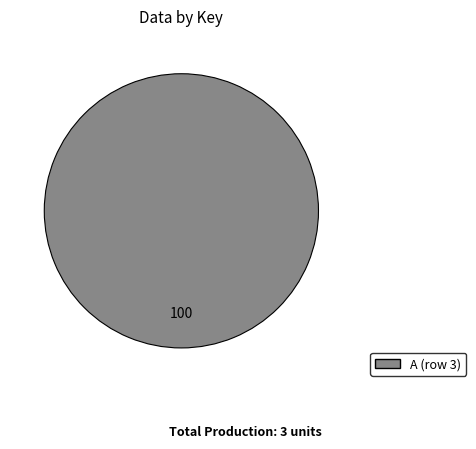

Does any single category account for the majority?

Yes